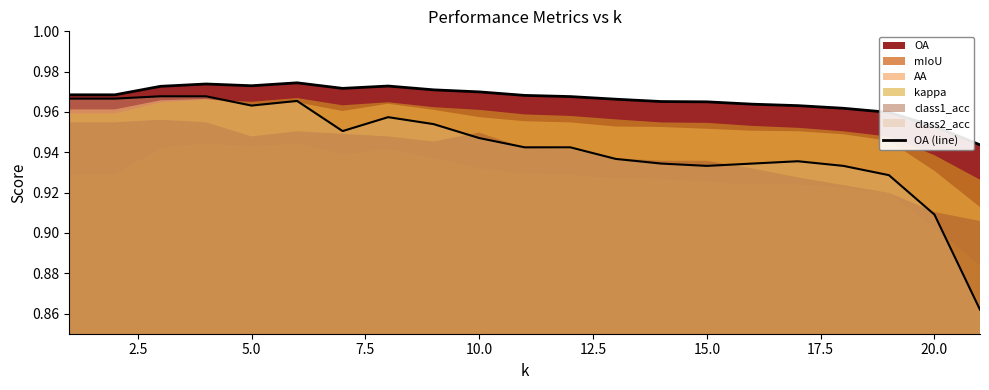

How many lines are shown in the chart?

1